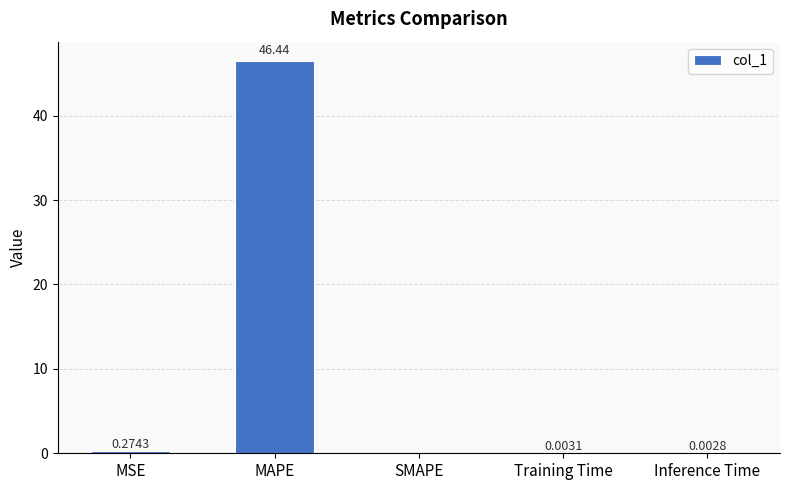

Where is the data nearest to the value 23?

MSE